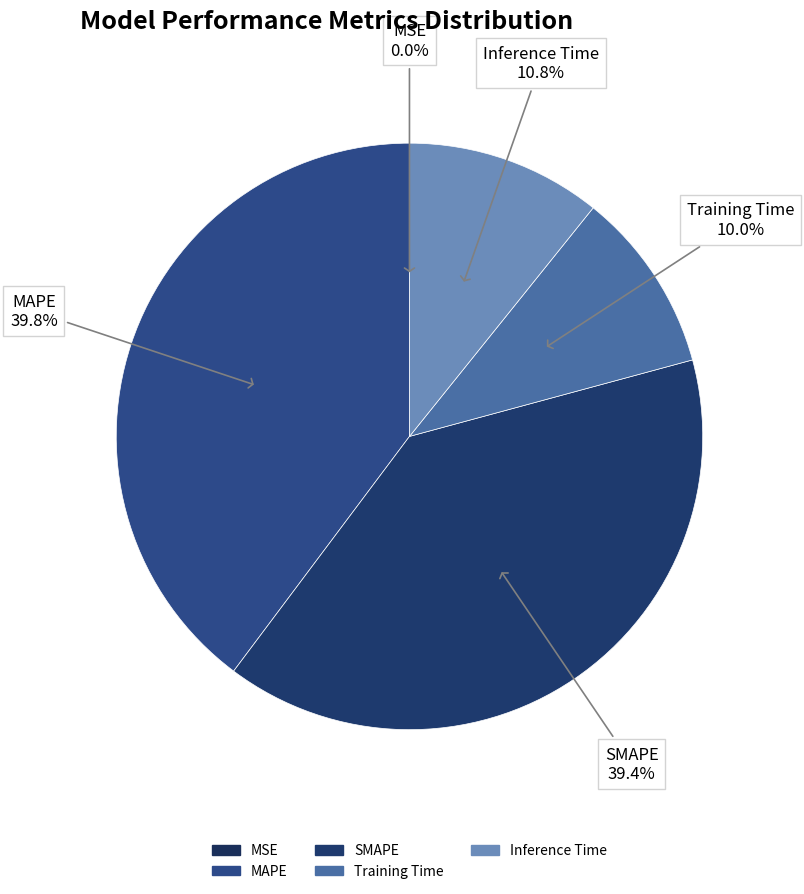

To the nearest percent, what percentage of the pie is MAPE?

40%